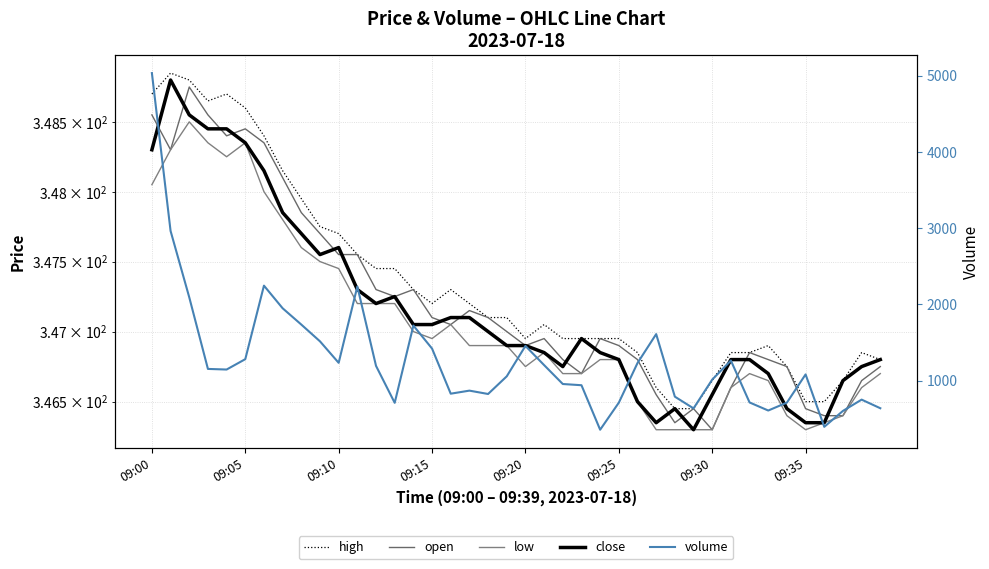

At which category does close reach its first local valley?

9